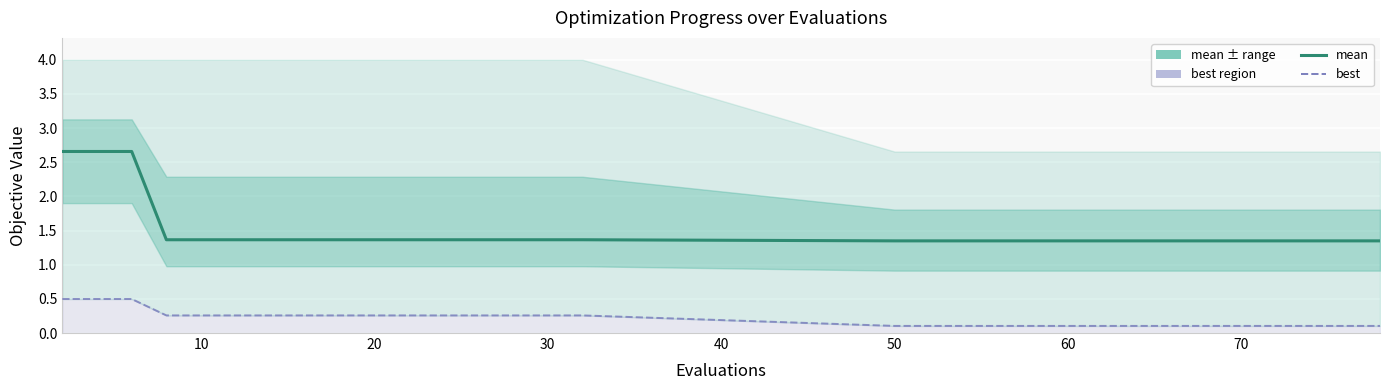

What is the minimum value shown in the chart?

0.1